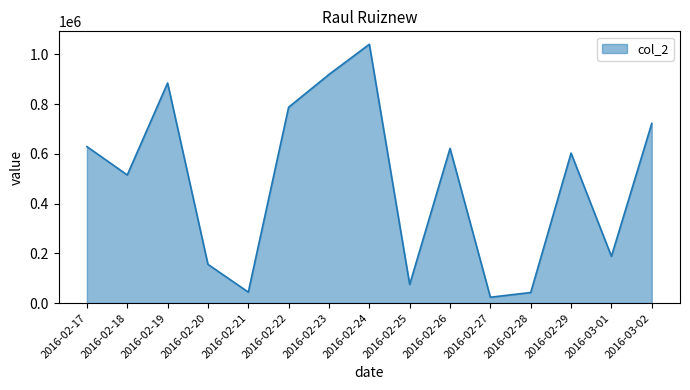

Between 2016-02-17 and 2016-02-24, which is larger?

2016-02-24